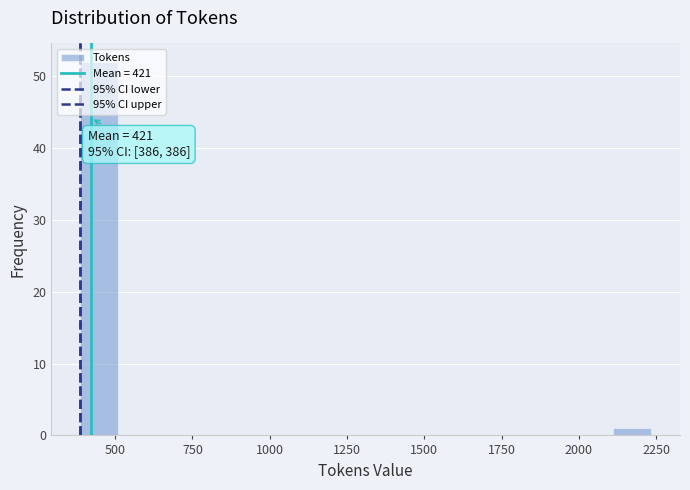

Around what value on the x-axis is the tallest bar? Give the approximate position of its centre, as read against the axis.

450